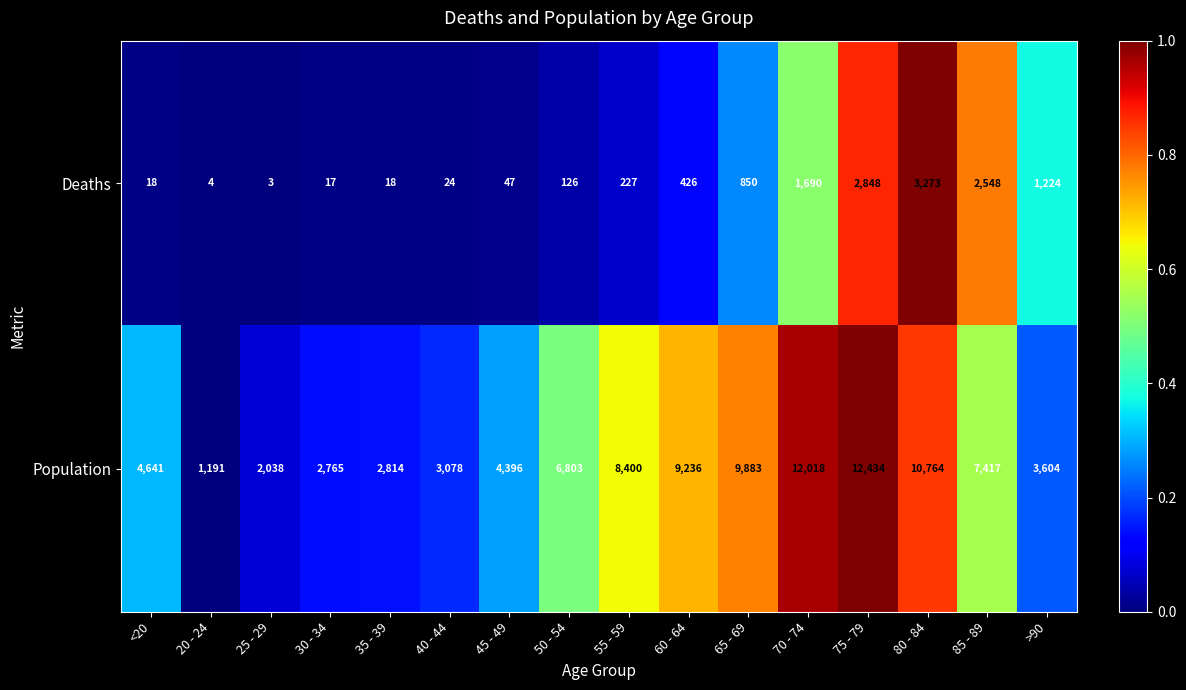

Count the number of data series in this chart.

2